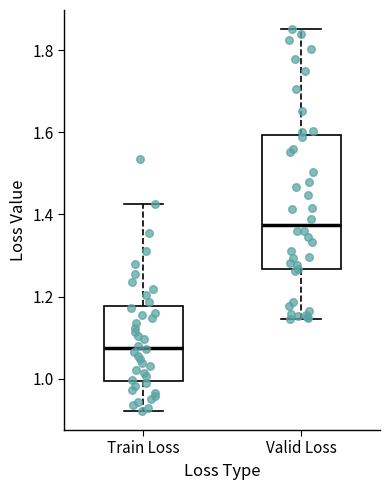

Where does the lower whisker of the box for Valid Loss end on the y-axis? The values are not printed on the chart, so give them approximately, as read against the axis.

1.14